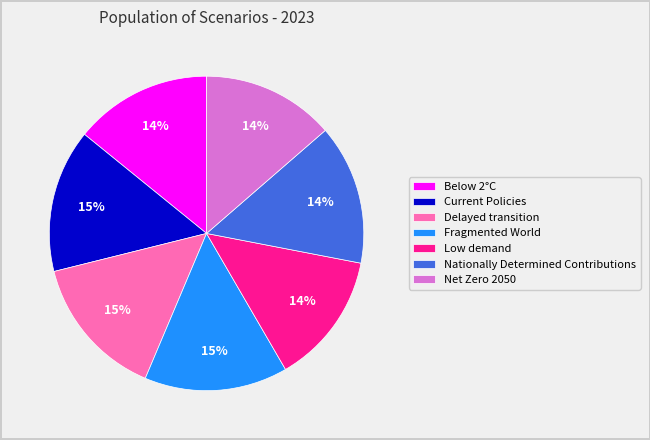

Count the number of slices in the pie.

7